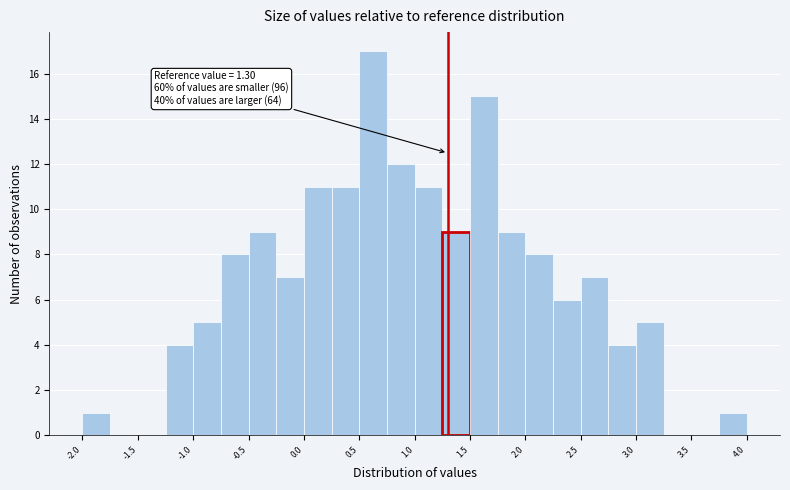

Over which range of the x-axis is the bar tallest?

0.50 to 0.75